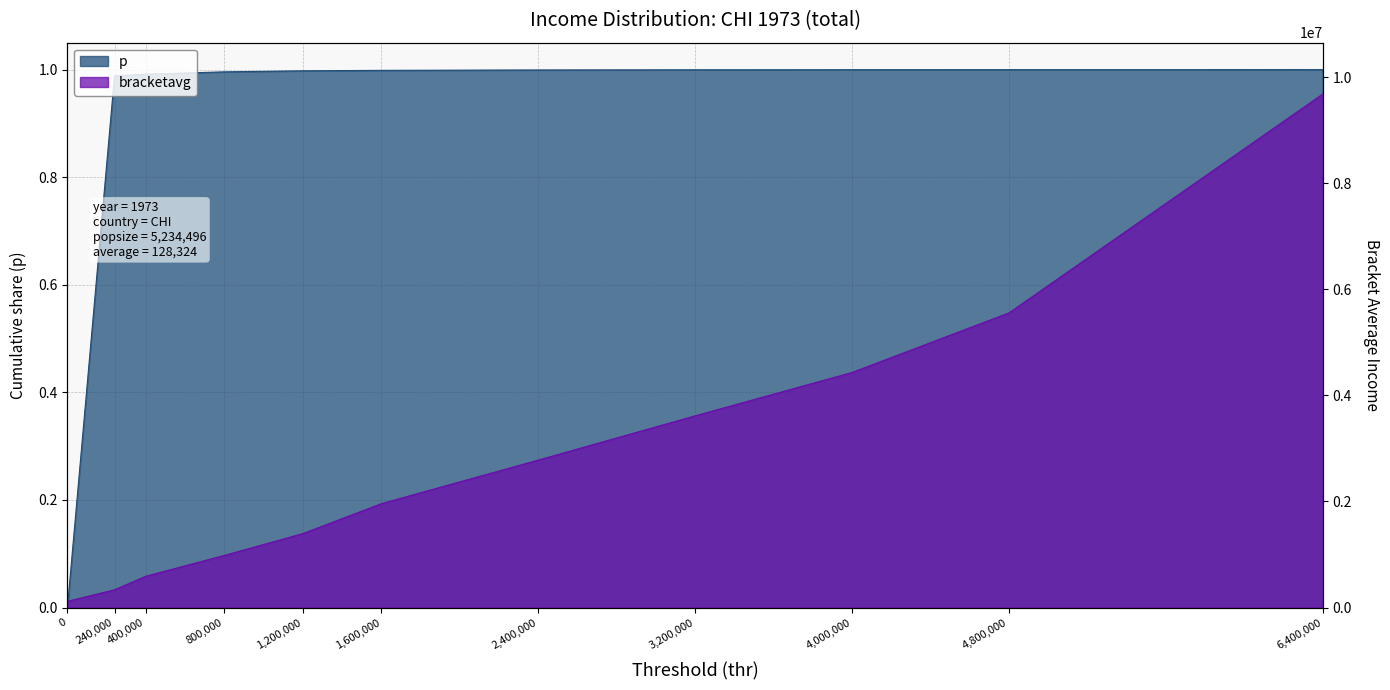

Reading left to right, extract all data points from this chart.

p: 0=0.0	240000=1.0	400000=1.0	800000=1.0	1200000=1.0	1600000=1.0	2400000=1.0	3200000=1.0	4000000=1.0	4800000=1.0	6400000=1.0
bracketavg: 0=118221.7	240000=335200.3	400000=591288.3	800000=983513.6	1200000=1394203.4	1600000=1958516.6	2400000=2779996.0	3200000=3613882.5	4000000=4431430.5	4800000=5554045.0	6400000=9679871.0